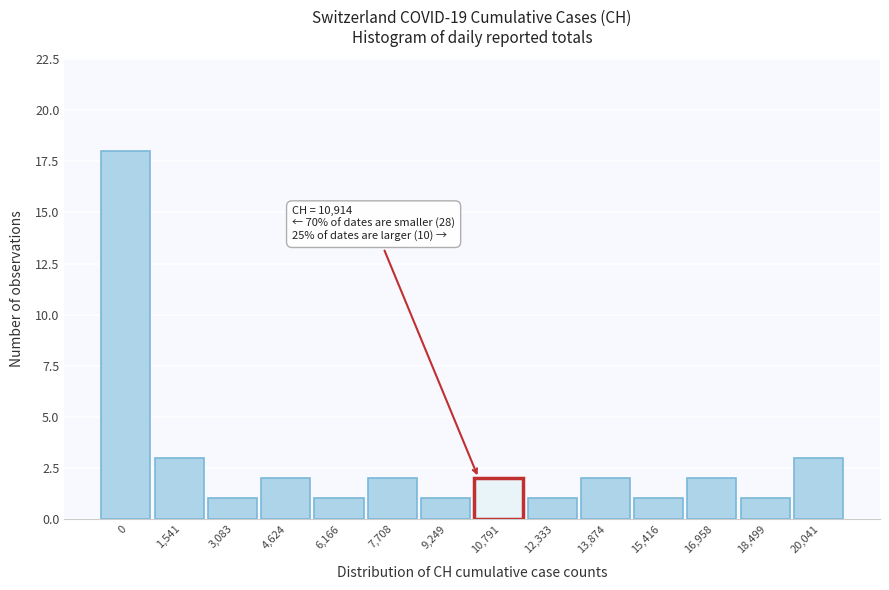

Reading right to left, list all the values displayed in this chart.

20,041=3	18,499=1	16,958=2	15,416=1	13,874=2	12,333=1	10,791=2	9,249=1	7,708=2	6,166=1	4,624=2	3,083=1	1,541=3	0=18